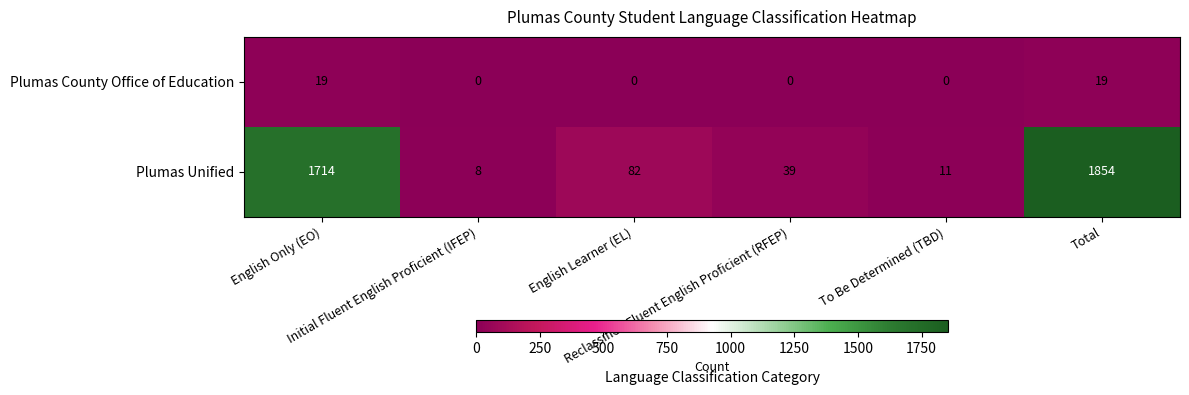

Which series has the largest total across all categories?

Plumas Unified